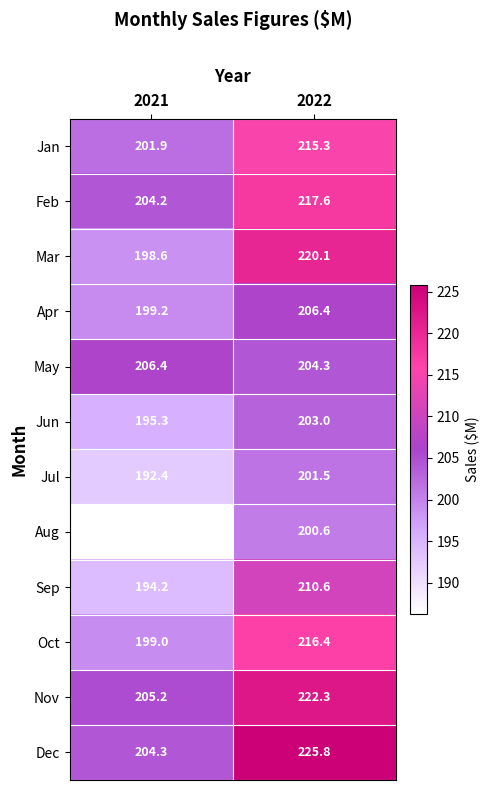

What value does the Oct series have at 2022?

216.4